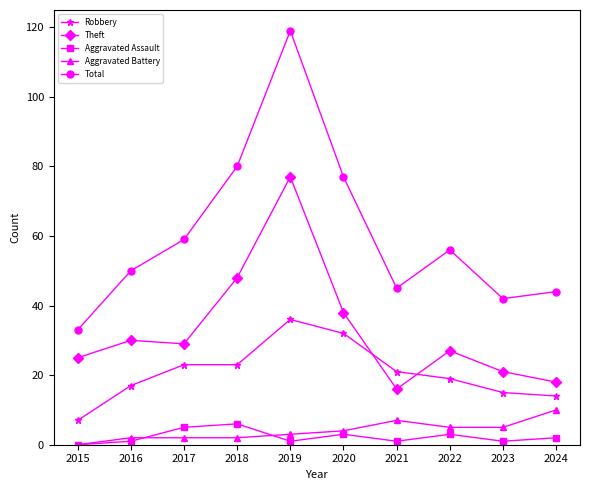

How many lines are shown in the chart?

5